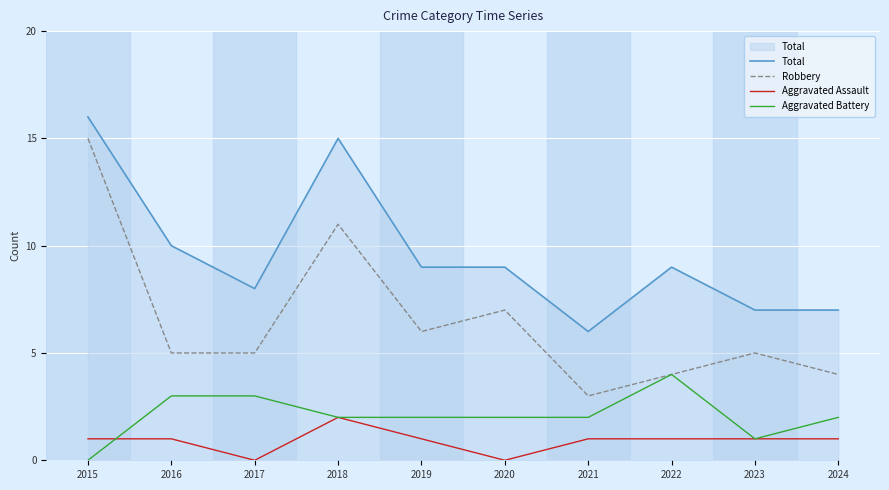

True or false: Total has a value of 15 at 2018.

True